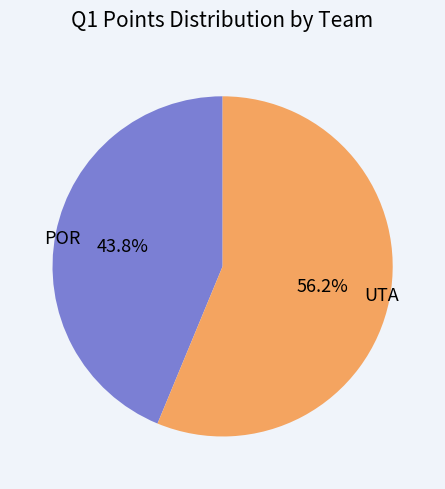

To the nearest percent, what is the combined percentage of POR and UTA?

100%